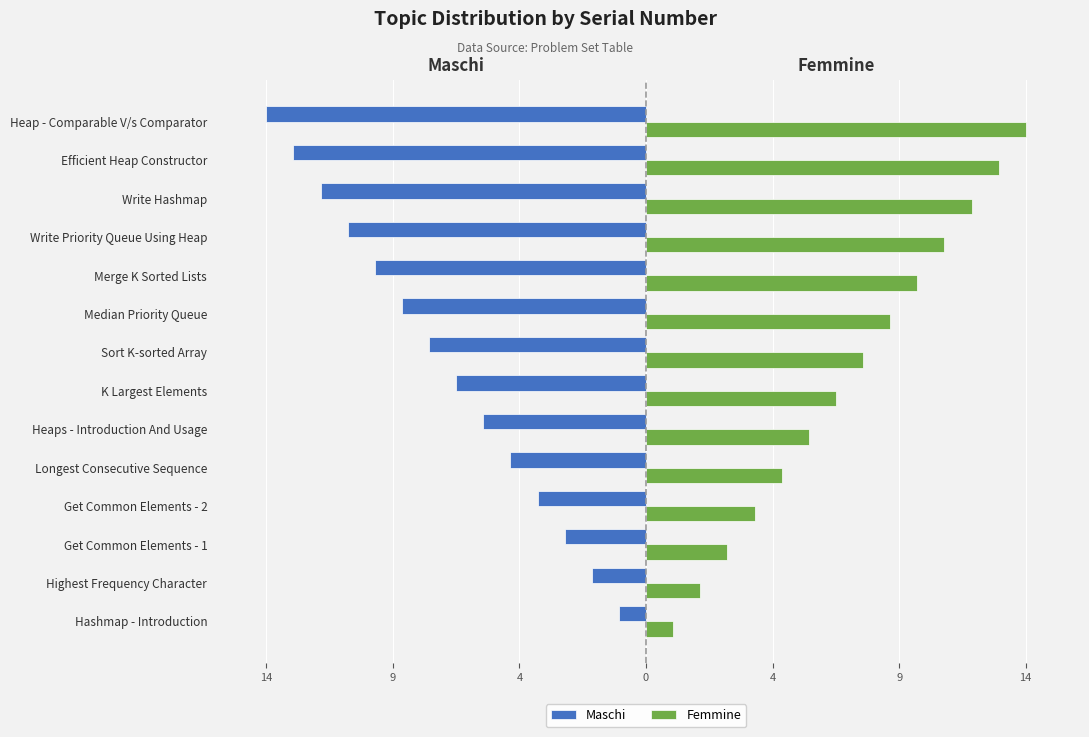

What is the maximum value shown in the chart?

14